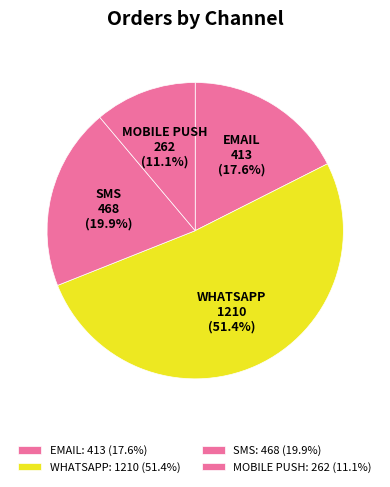

How much of the chart is everything except EMAIL?

82.4%